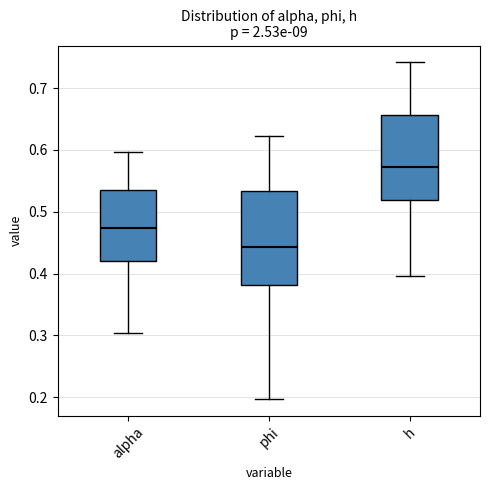

Reading left to right, transcribe this box plot: for each box, give where its median line is, the range the box spans, and where its two whiskers end, as read against the y-axis. The values are not printed on the chart, so give them approximately, as read against the axis.

alpha: median 0.47, box 0.42 to 0.54, whiskers 0.30 to 0.60
phi: median 0.44, box 0.38 to 0.53, whiskers 0.20 to 0.62
h: median 0.57, box 0.52 to 0.66, whiskers 0.40 to 0.74